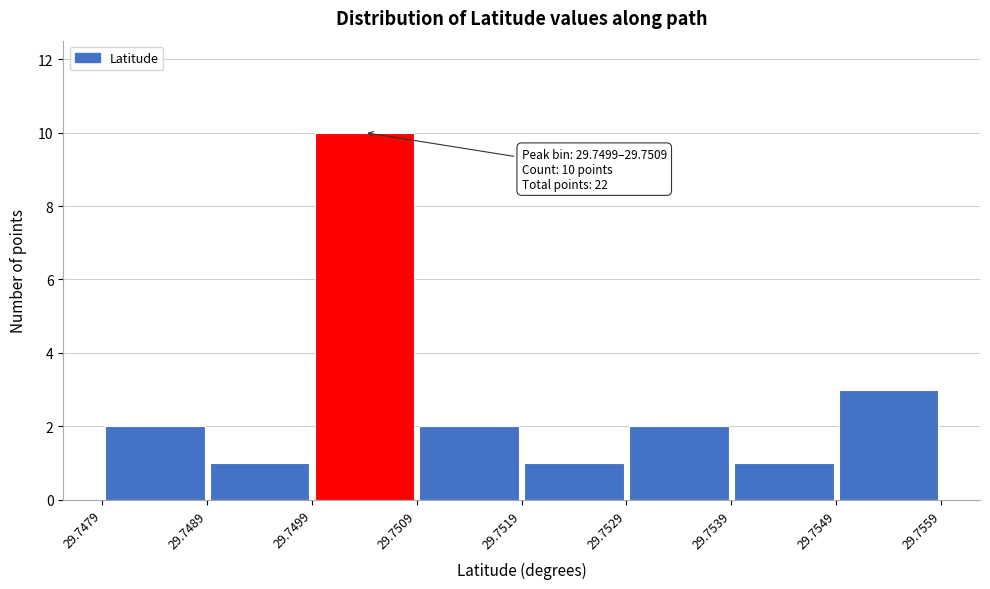

Over which range of the x-axis is the bar tallest?

29.7499 to 29.7509